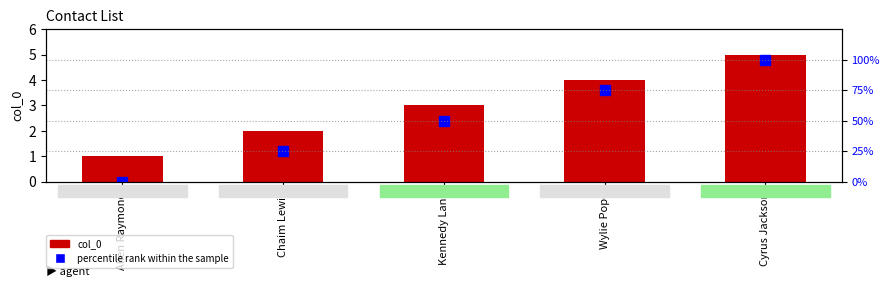

What is the label of the 4th bar from the right?

Chaim Lewis